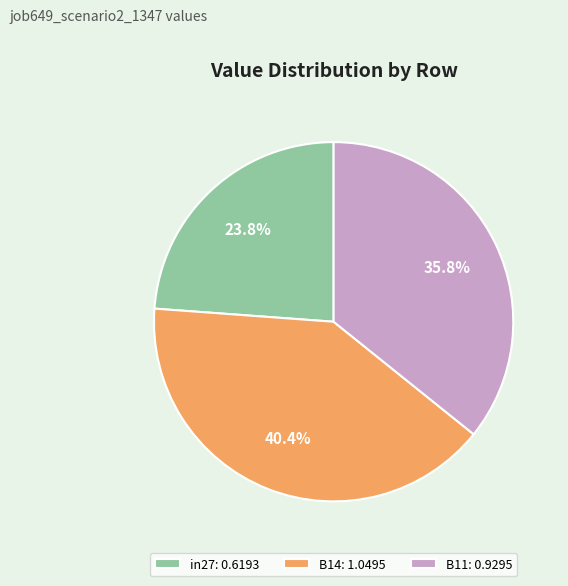

To the nearest percent, what is the difference between the largest and smallest slice percentages?

17%